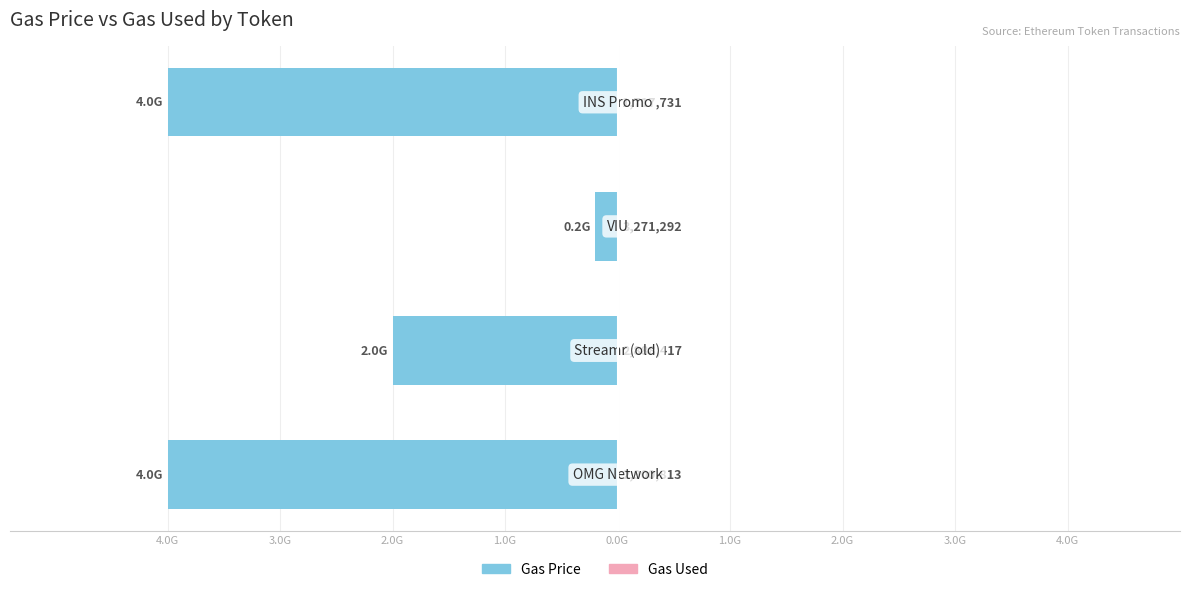

Count the number of data series in this chart.

2